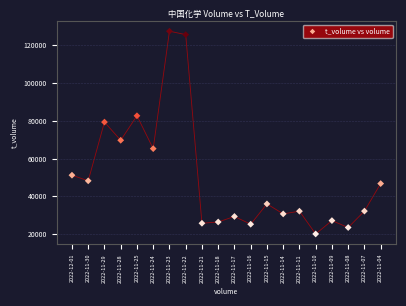

What is the range of Y values (max minus min)?

107443